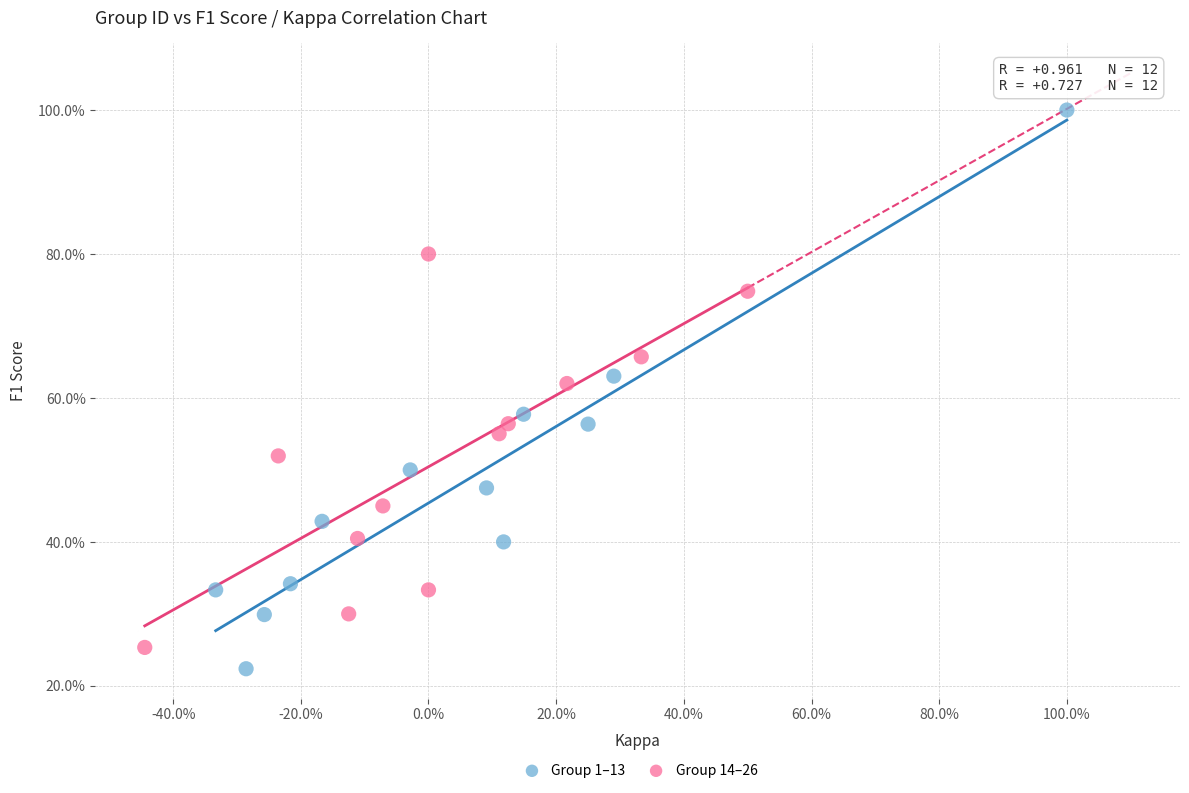

Which series contains the lowest Y value?

Group 1–13